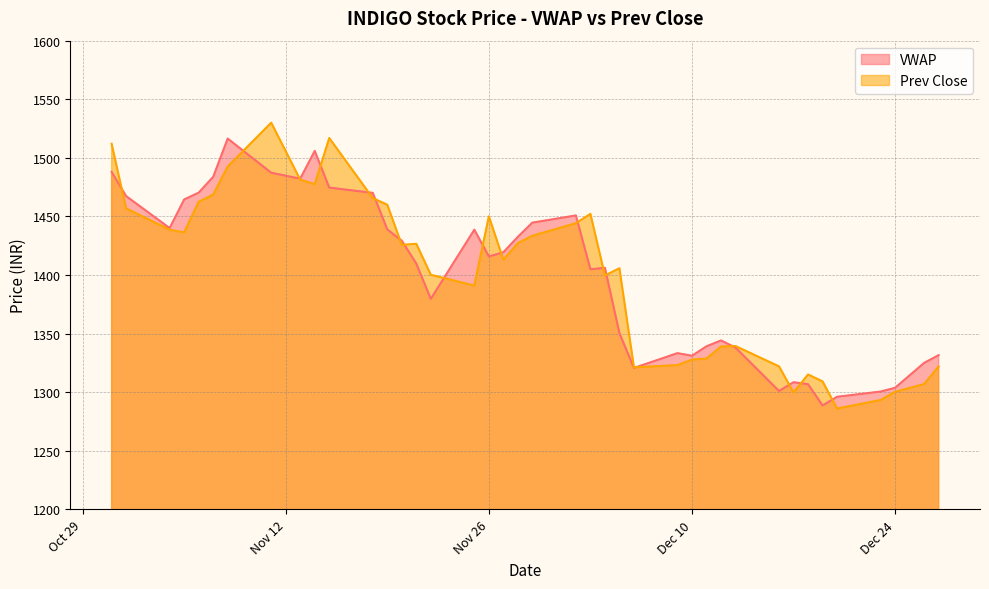

Which series has the largest range (max minus min)?

Prev Close